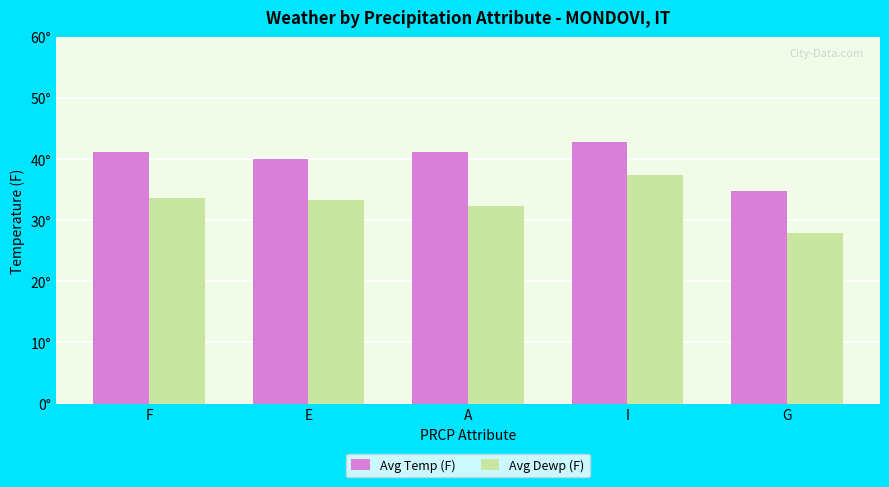

What is the difference between the maximum and second lowest values in the Avg Temp (F) series?

2.9